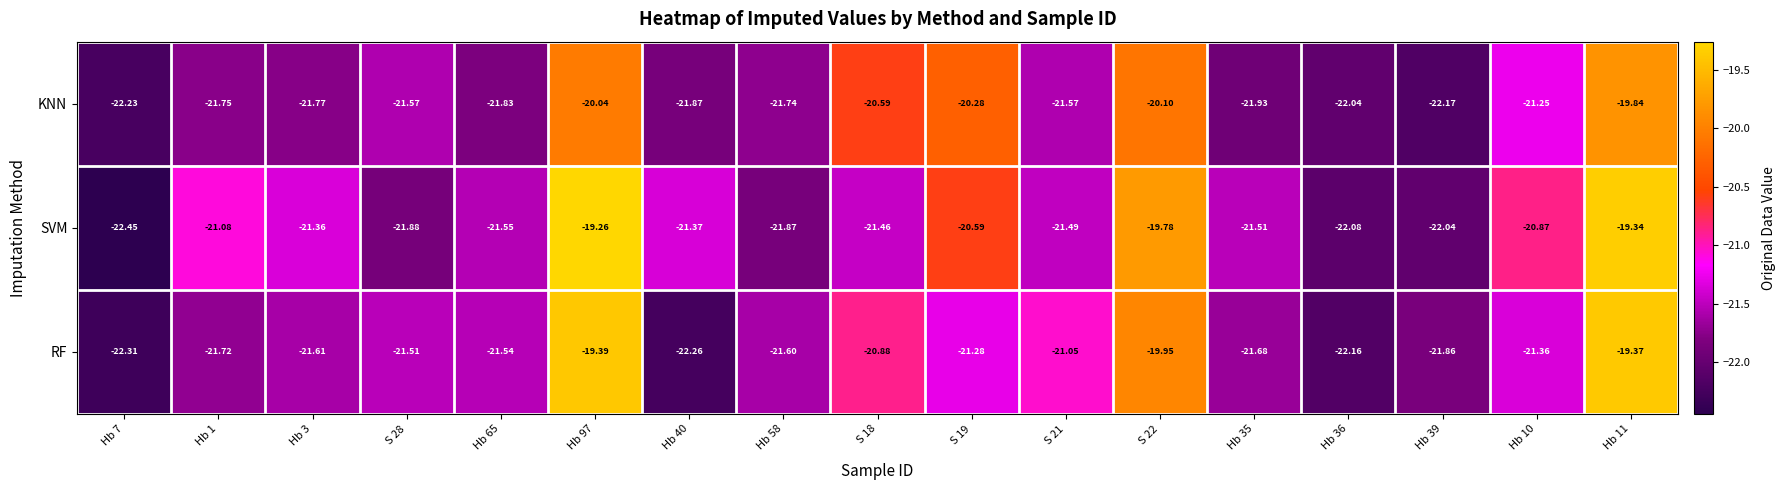

Is the value of KNN at Hb 11 greater than the value of SVM at S 21?

Yes